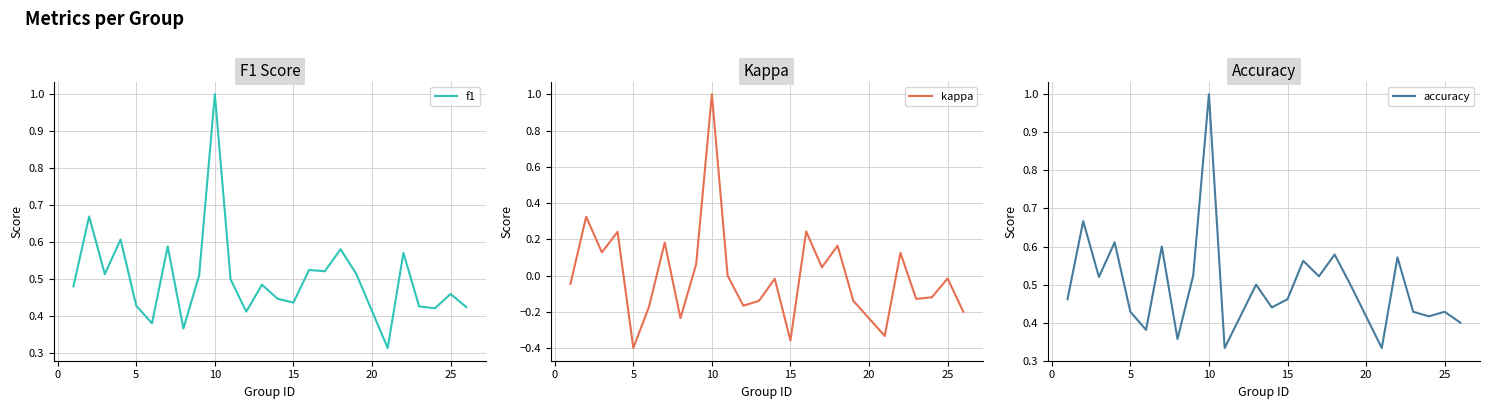

True or false: f1 and kappa cross at least once.

False